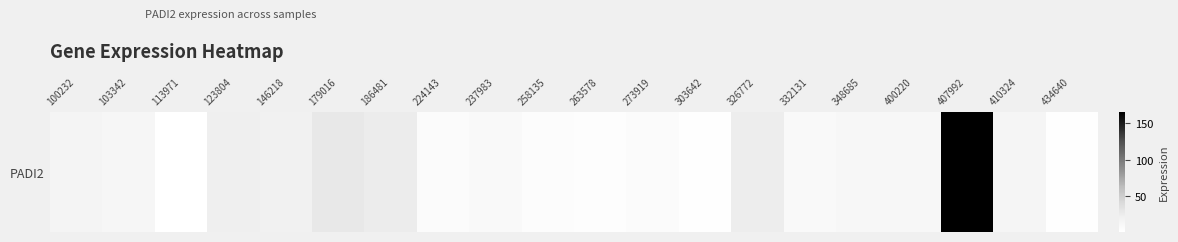

What is the difference between the second highest and minimum values?

27.3